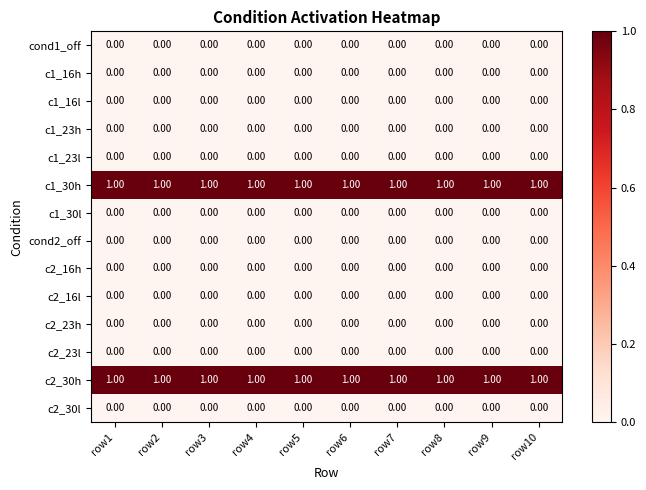

Is the value of c2_30h at row3 greater than the value of cond1_off at row7?

Yes